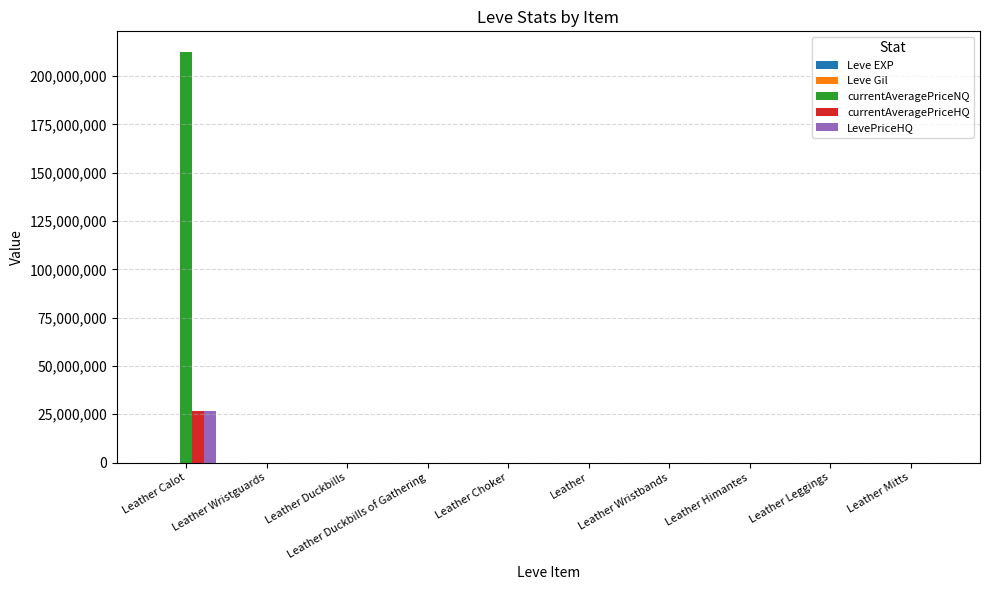

What is the difference between the maximum and minimum values in the Leve Gil series?

112